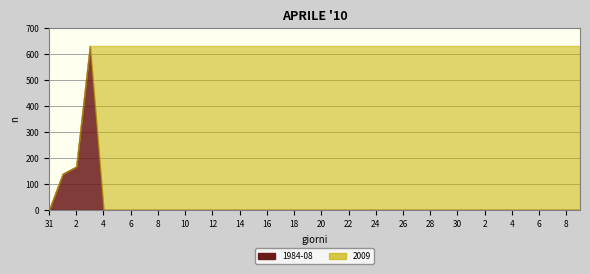

What is the spread (max minus min) of values at 2020-06-13?

631